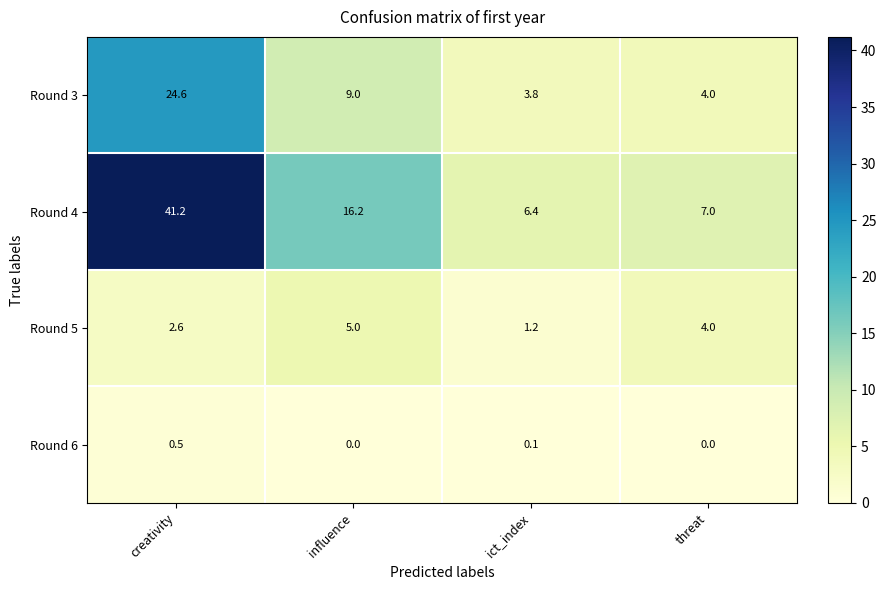

At which category is the sum across all series the highest?

creativity